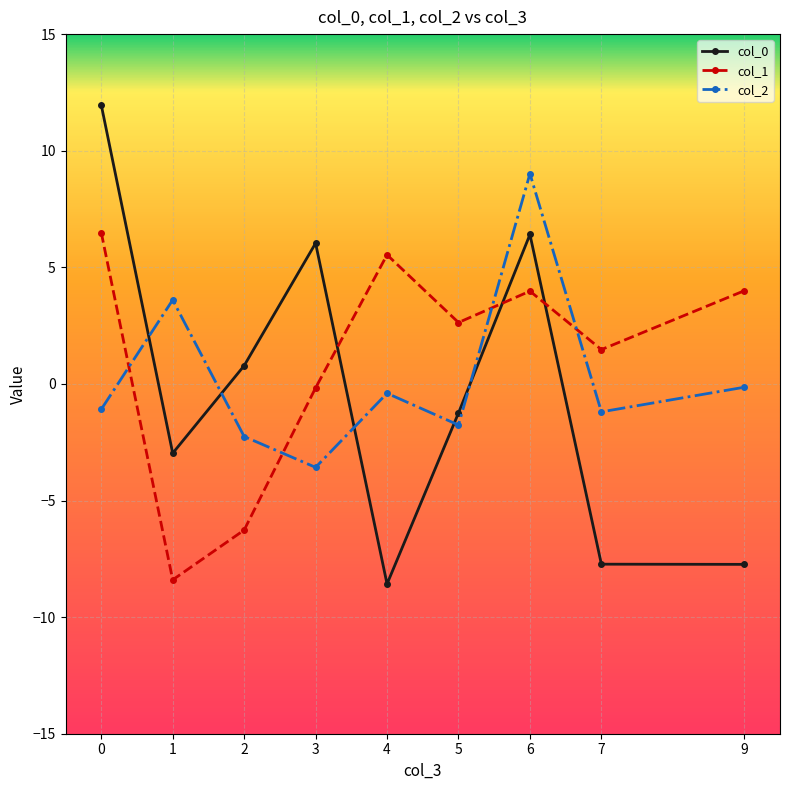

What is the value of the col_1 point at the 6th from the left?

2.6